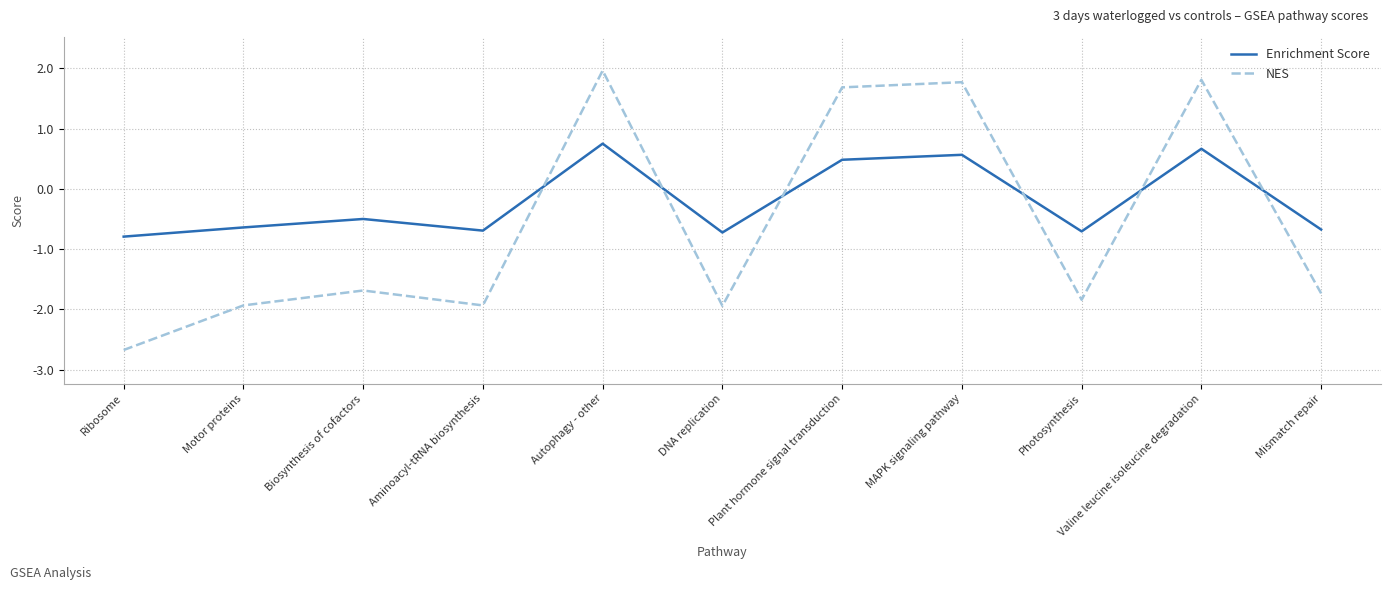

Reading left to right, list all the values displayed in this chart.

Enrichment Score: -0.8	-0.6	-0.5	-0.7	0.7	-0.7	0.5	0.6	-0.7	0.7	-0.7
NES: -2.7	-1.9	-1.7	-1.9	2.0	-1.9	1.7	1.8	-1.8	1.8	-1.7